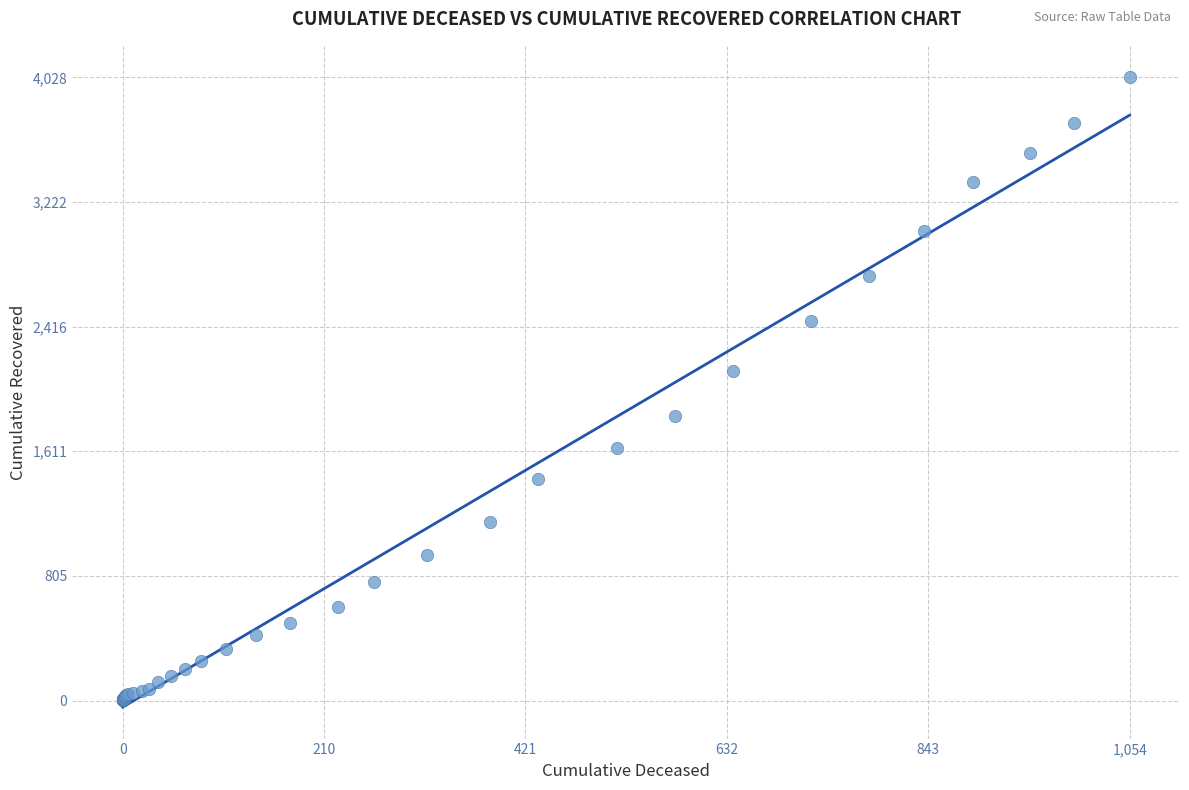

What Y value in the scatter plot is closest to 2015?

2130